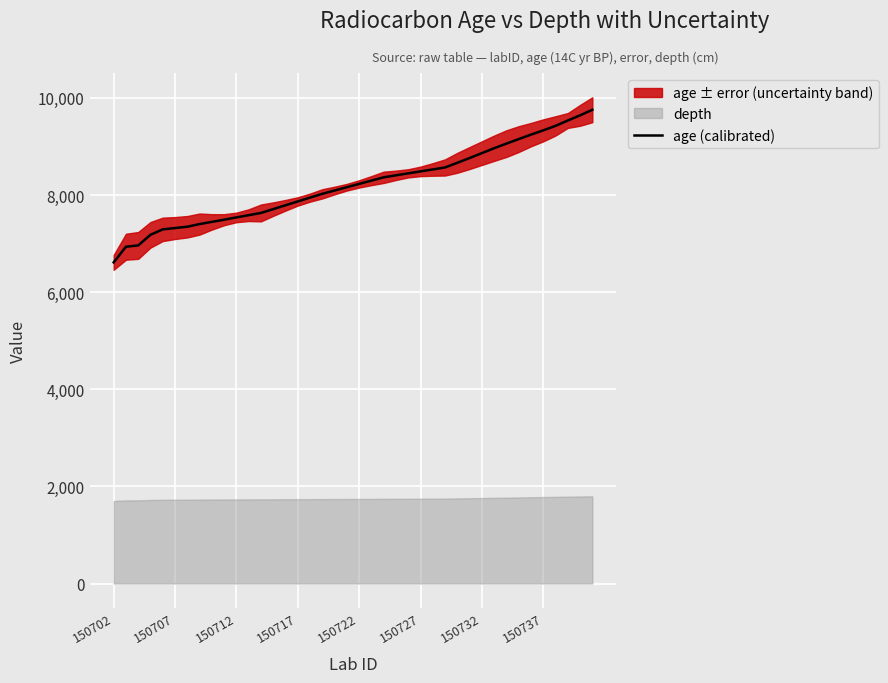

What is the lowest value of the age (calibrated) series?

6614